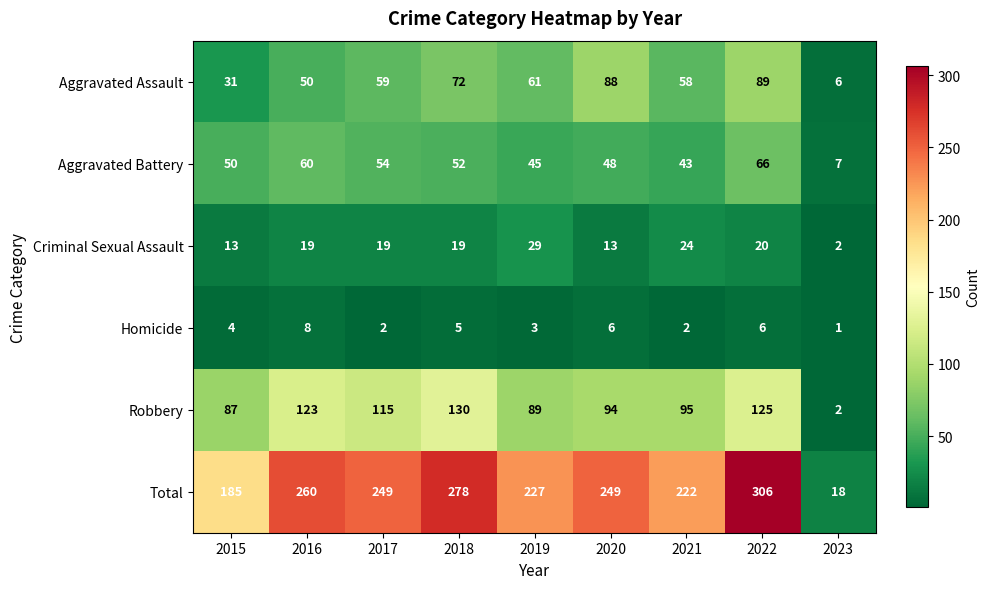

Rank the series by their maximum value, from highest to lowest.

Total, Robbery, Aggravated Assault, Aggravated Battery, Criminal Sexual Assault, Homicide